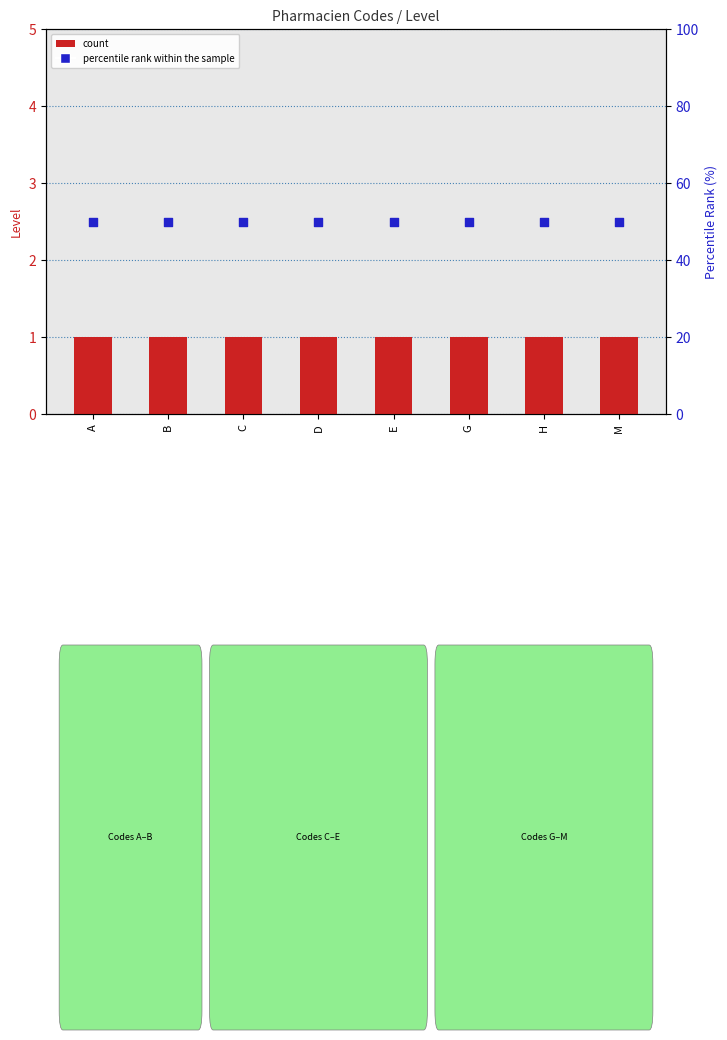

Which series has the widest spread of Y values?

count